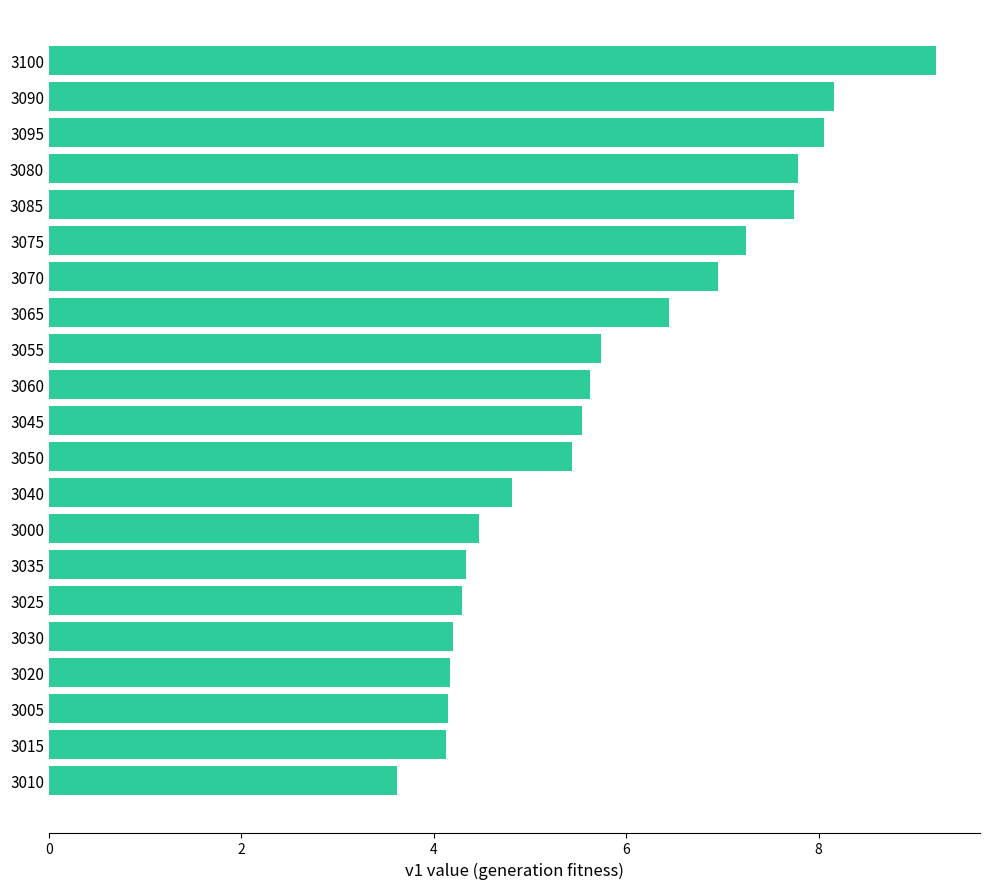

Which category has the highest value across all series?

3100